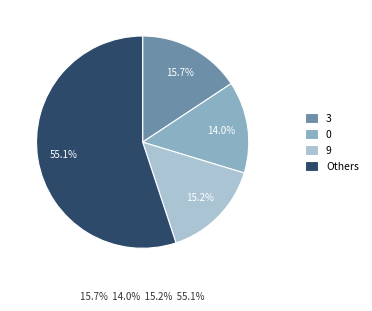

Which slice is the largest?

Others